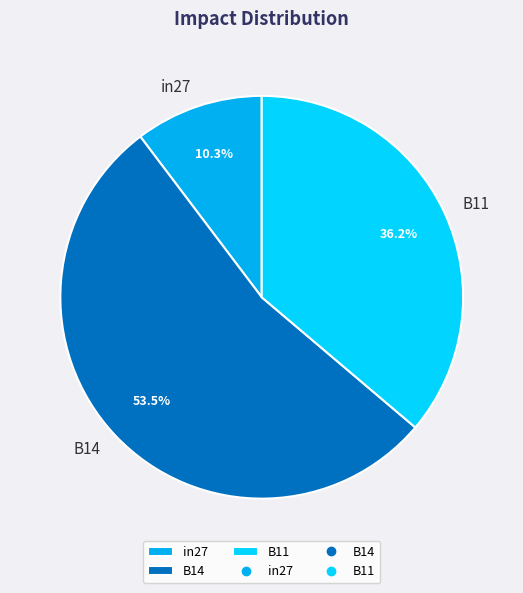

How many segments does this pie chart have?

3